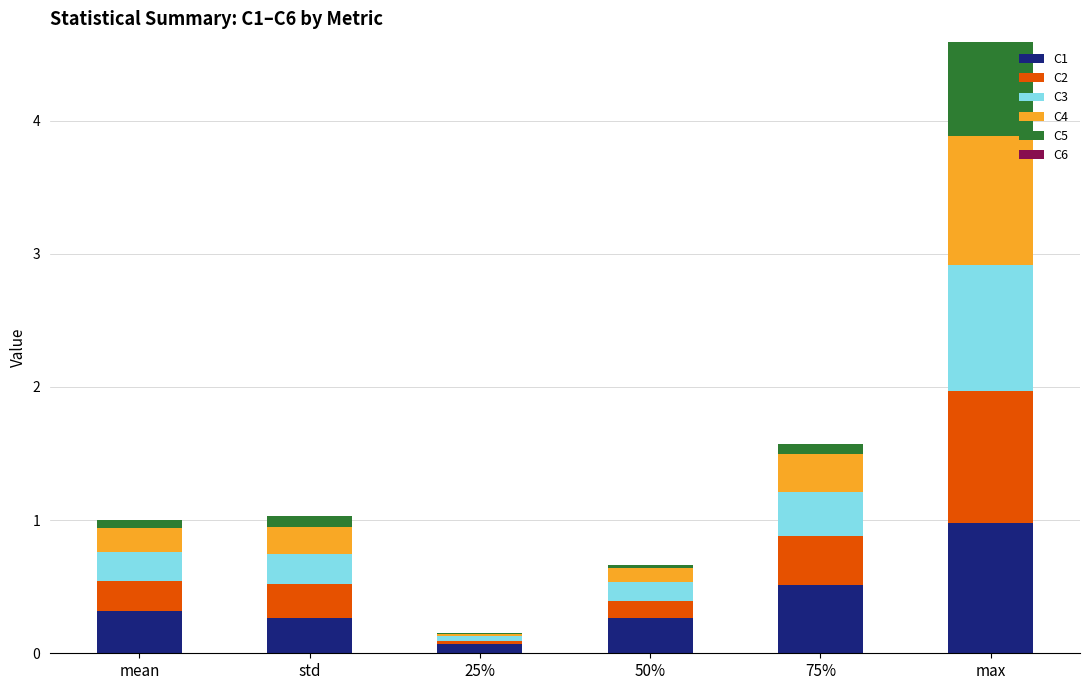

What is the total value across all series at max?

4.6